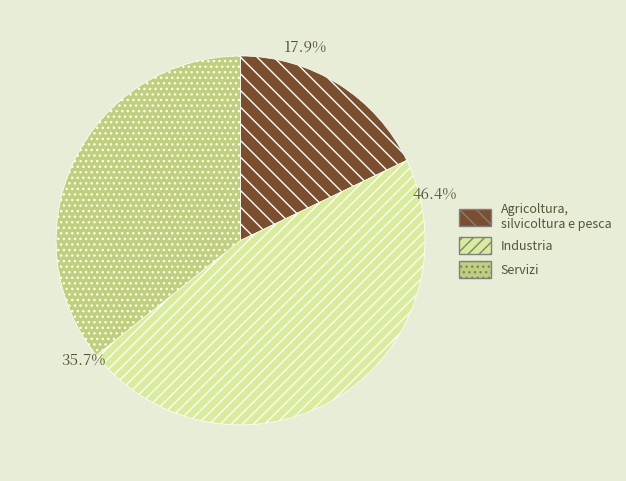

Is there any slice that represents more than half of the pie?

No